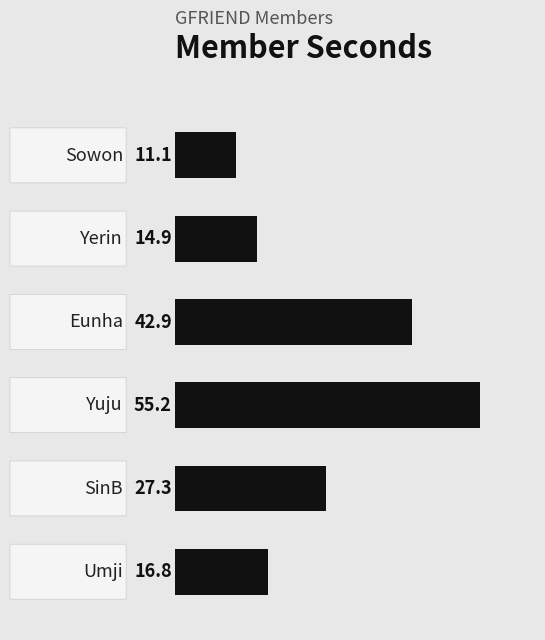

What is the value of the 1st bar from the top?

11.1